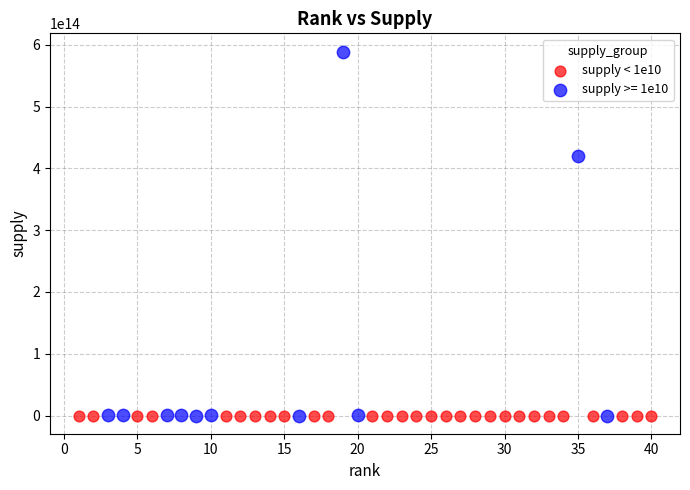

Which series has the widest spread of Y values?

supply >= 1e10